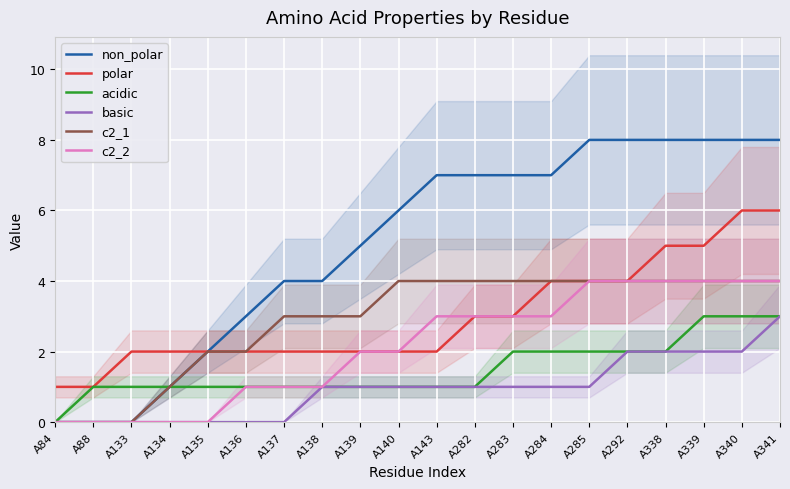

At which category is the sum across all series the highest?

A341